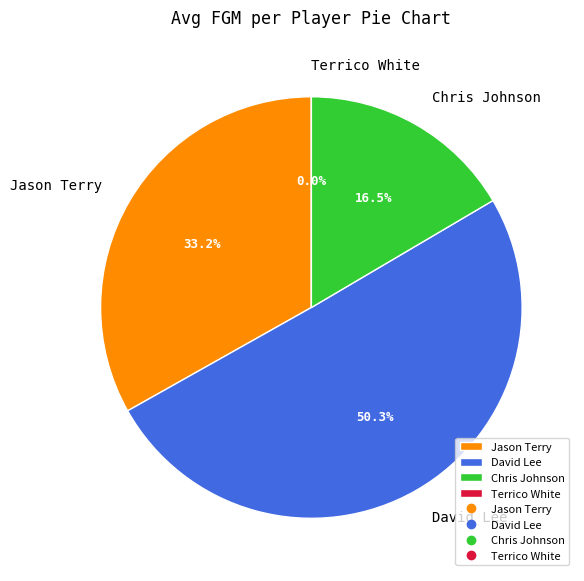

The Chris Johnson slice represents 25% of the pie. True or false?

False